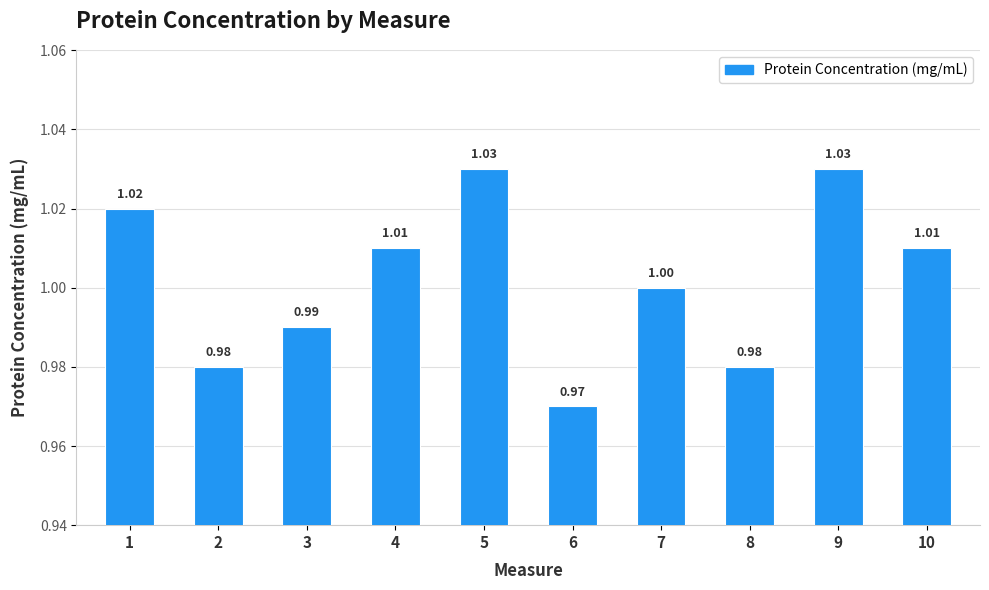

What is the value of the 7th bar from the left?

1.0